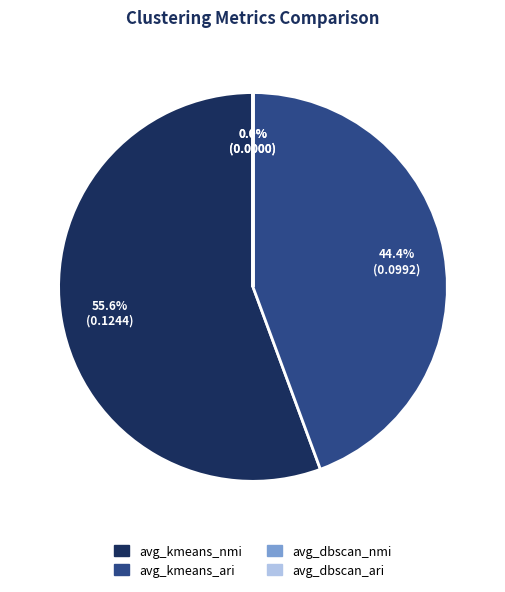

Is it true that avg_kmeans_ari is 56% of the pie?

False